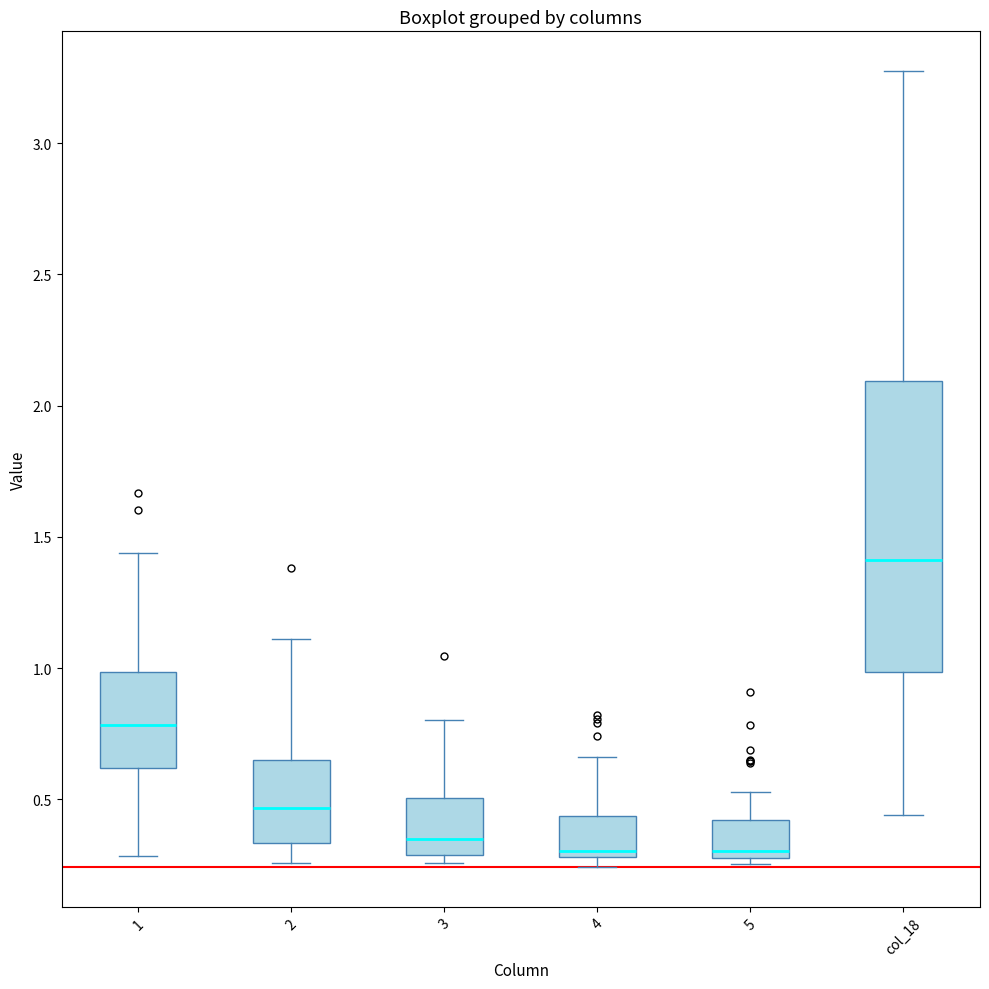

Which box is the tallest, from its lower edge to its upper edge?

col_18